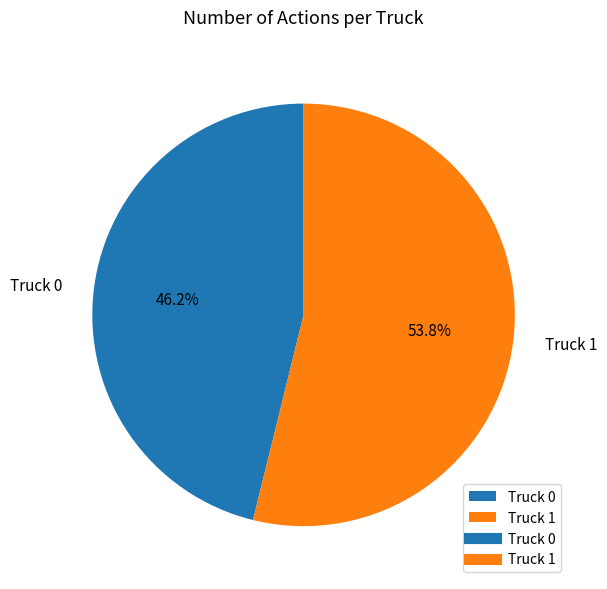

What is the smallest slice in the pie chart?

Truck 0